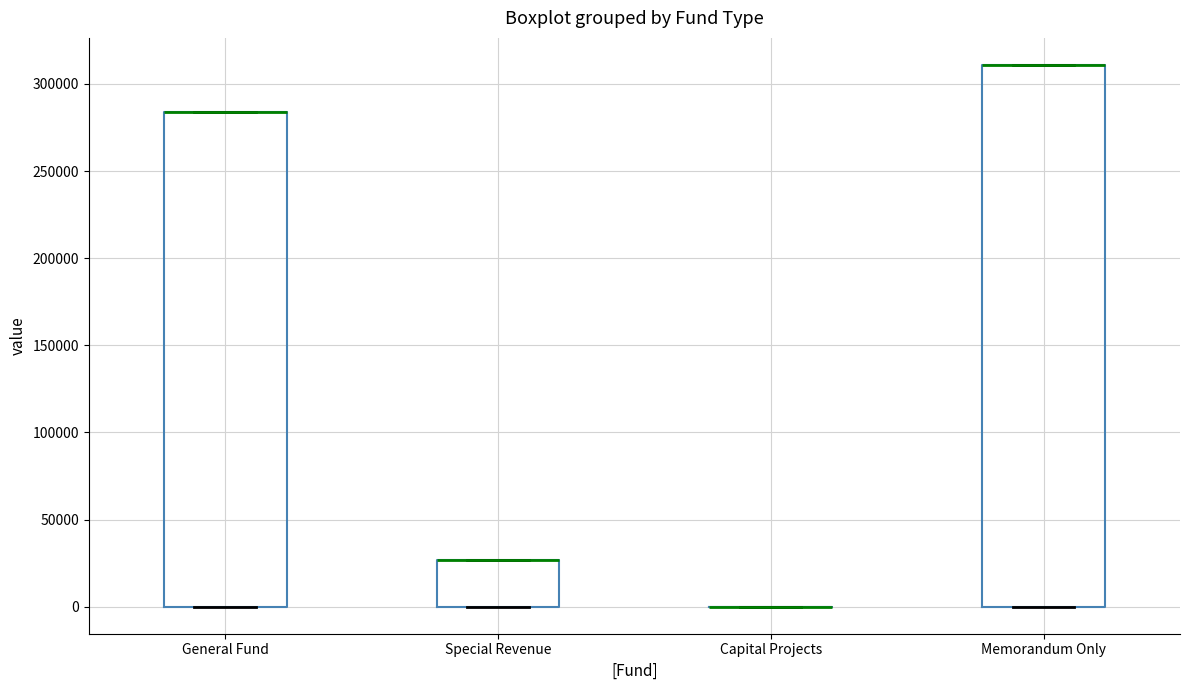

Reading left to right, transcribe this box plot: for each box, give where its median line is, the range the box spans, and where its two whiskers end, as read against the y-axis. The values are not printed on the chart, so give them approximately, as read against the axis.

General Fund: median 285000 (drawn on the box's upper edge), box 0 to 285000, whiskers 0 to 285000
Special Revenue: median 25000 (drawn on the box's upper edge), box 0 to 25000, whiskers 0 to 25000
Capital Projects: box collapsed to a line at 0, whiskers 0 to 0
Memorandum Only: median 310000 (drawn on the box's upper edge), box 0 to 310000, whiskers 0 to 310000